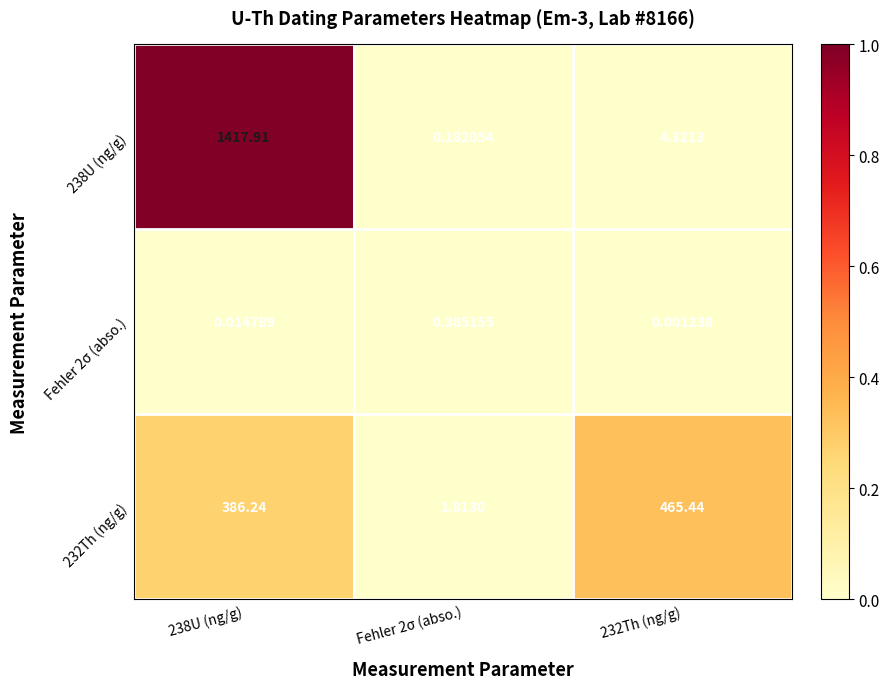

Which series has the widest spread of values?

238U (ng/g)